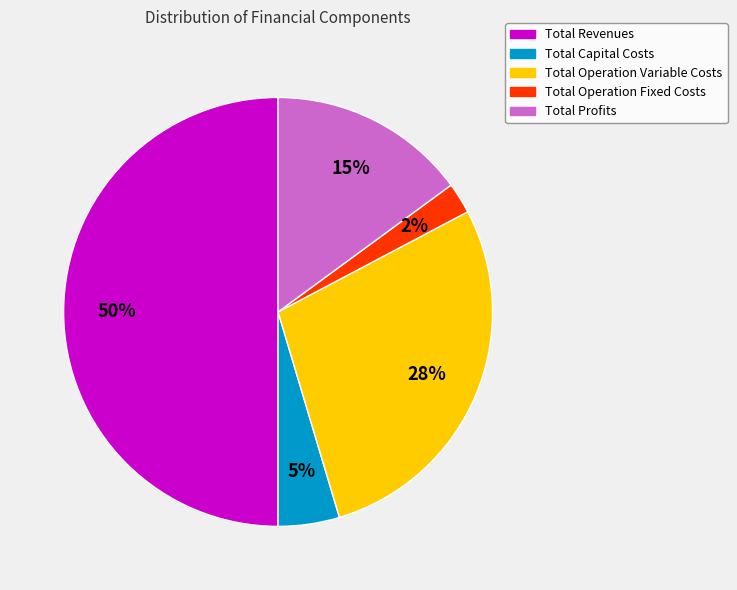

What percentage is the Total Capital Costs slice, to the nearest percent?

5%